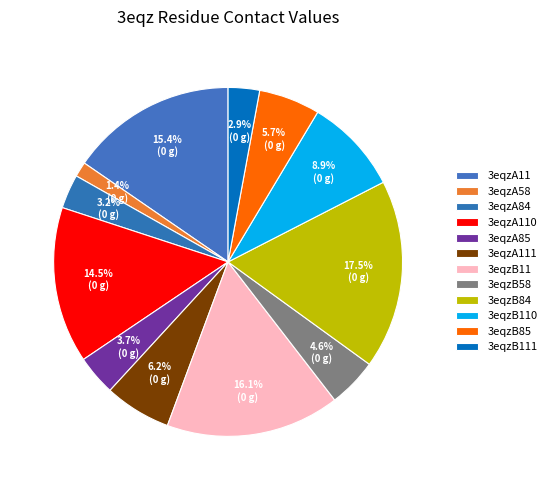

Which has a higher value, 3eqzA58 or 3eqzA85?

3eqzA85